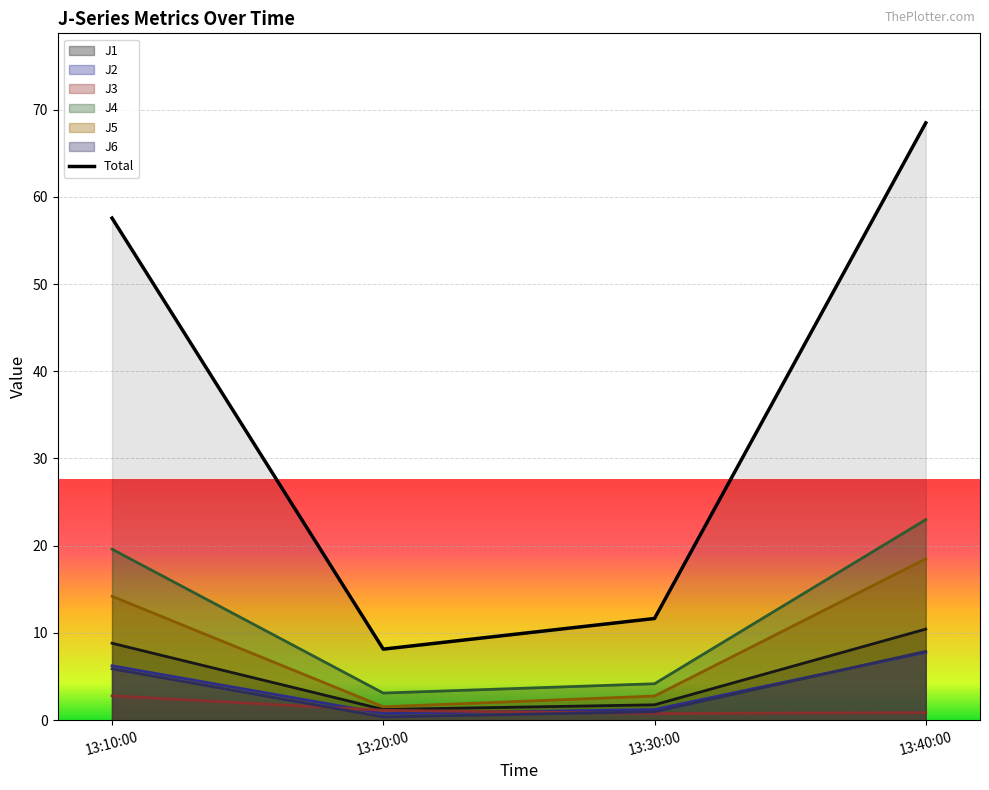

Which category has the highest value in the J4 series?

13:40:00